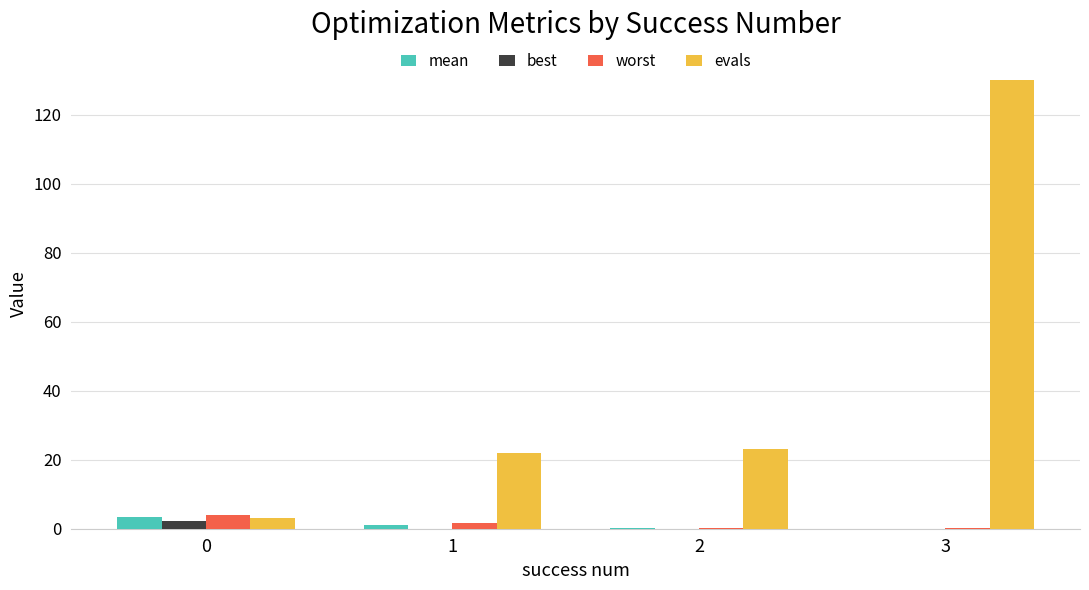

The value of evals at 1 is 22.0. True or false?

True